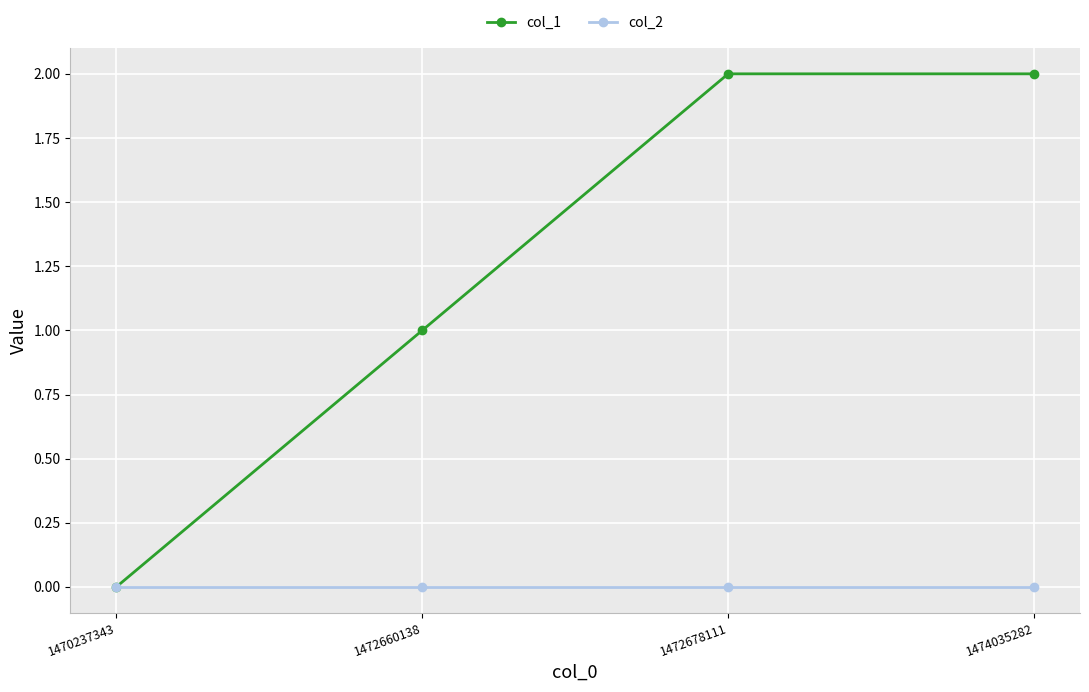

Is it true that col_1 equals 1 at 1472660138?

True